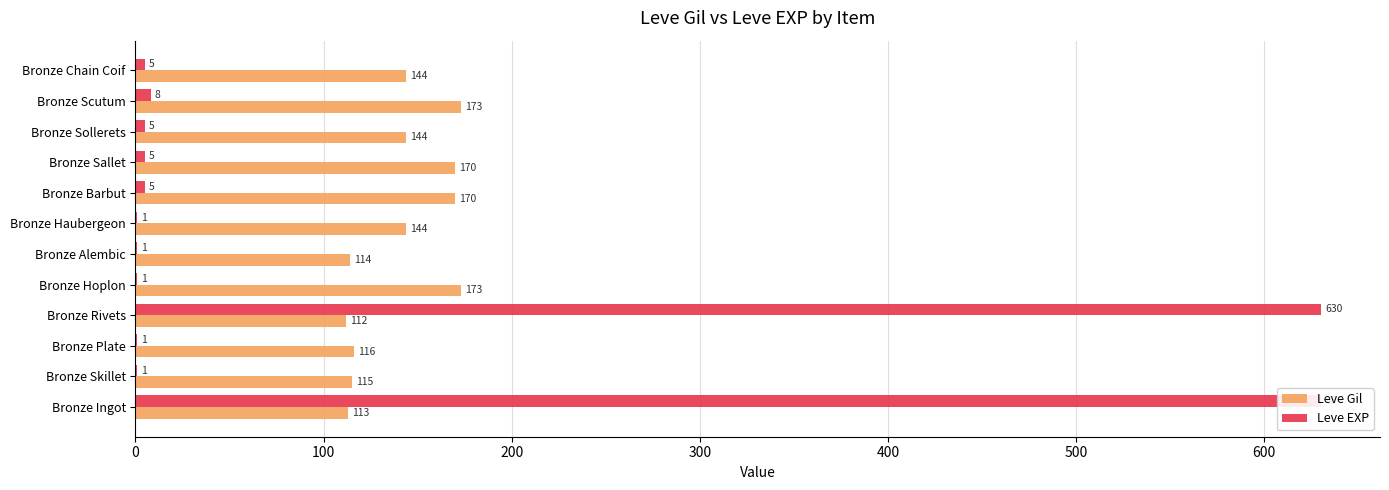

What is the smallest value displayed?

1